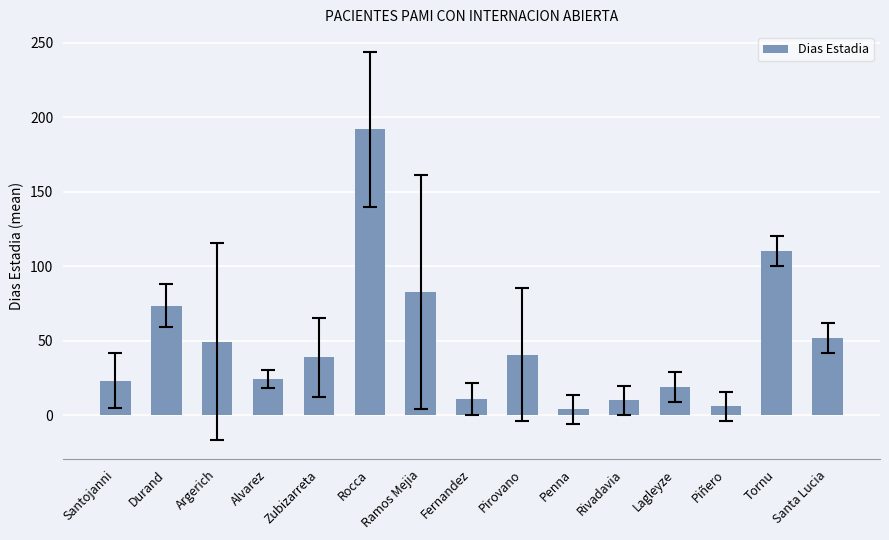

Between Piñero and Rivadavia, which is larger?

Rivadavia